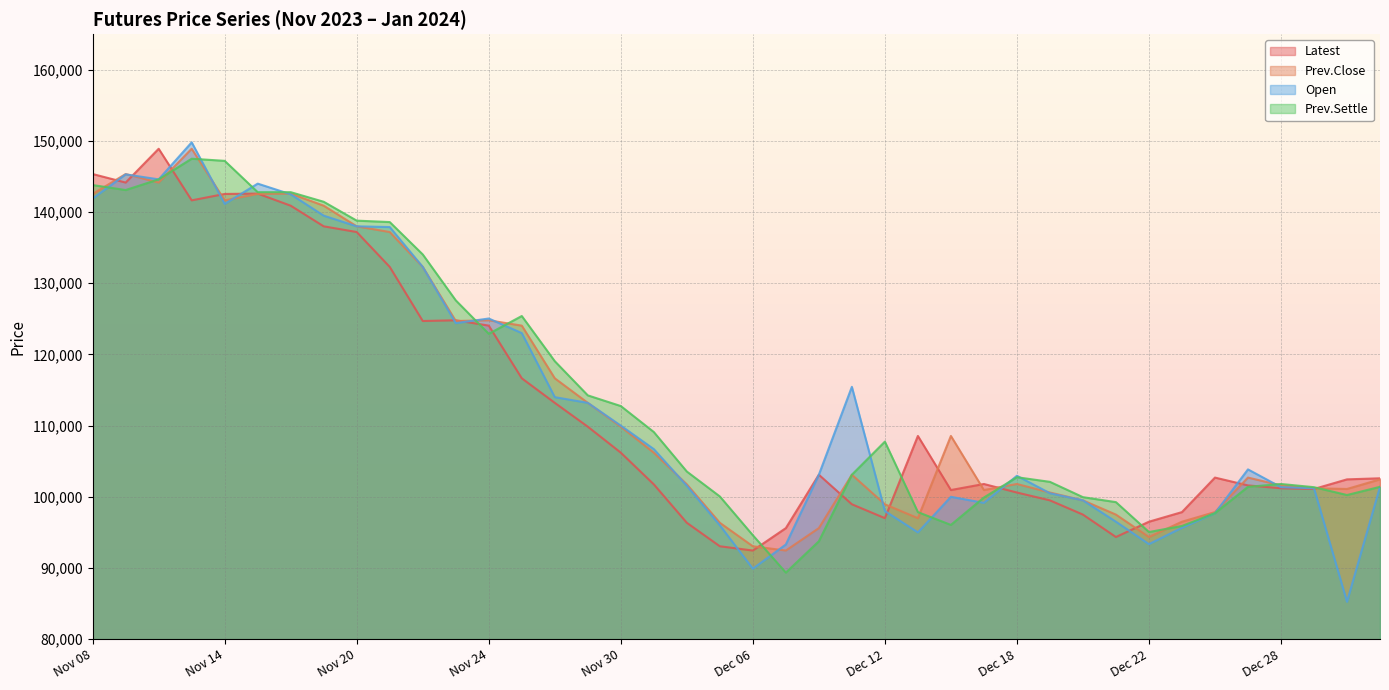

What is the label of the 25th point from the right?

Nov 29